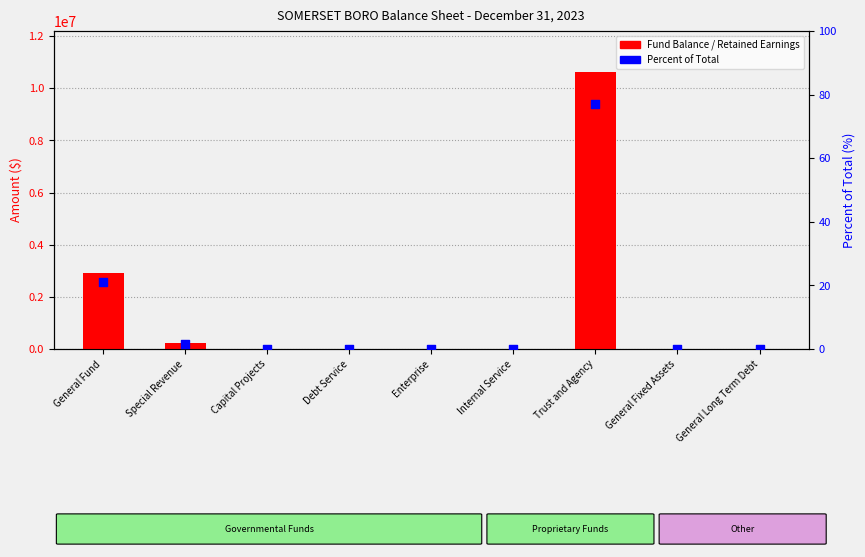

Which series has the largest total across all categories?

Fund Balance / Retained Earnings